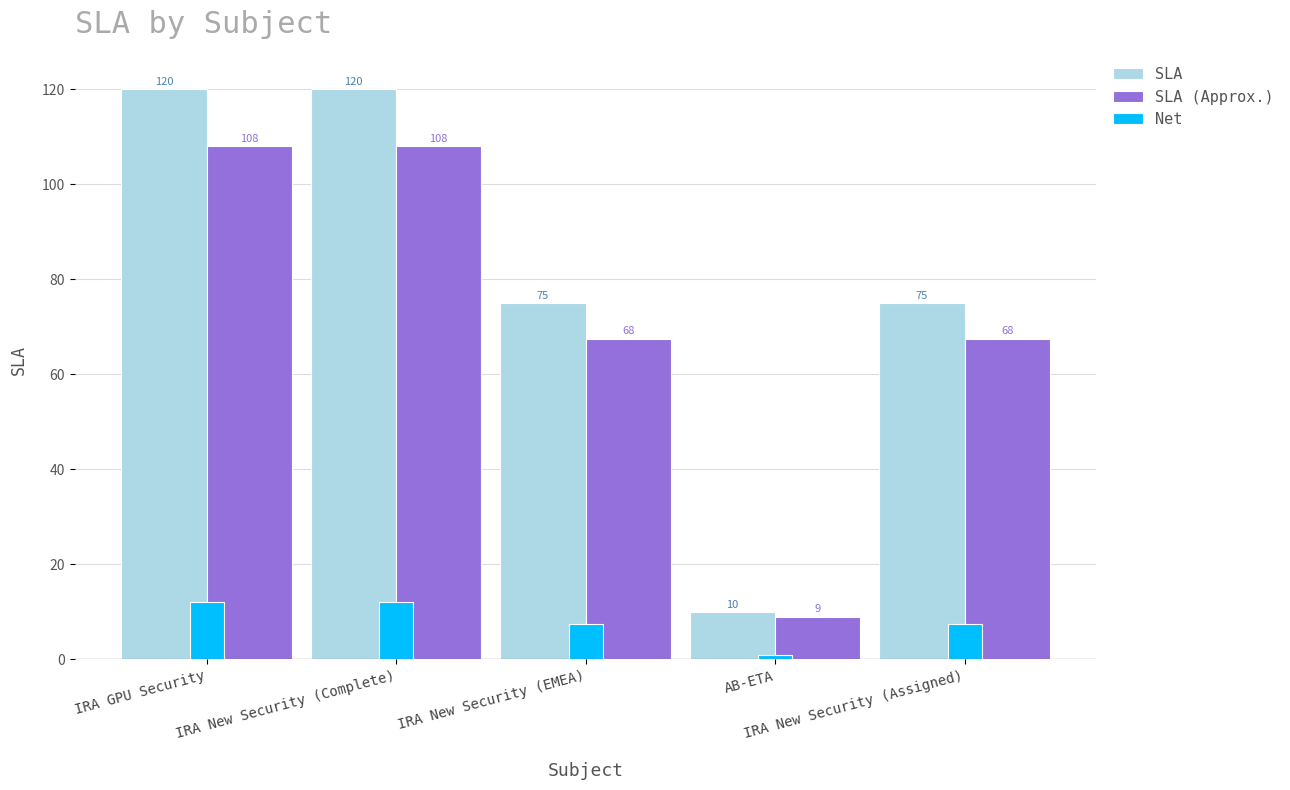

What position from the left is IRA New Security (Complete)?

2